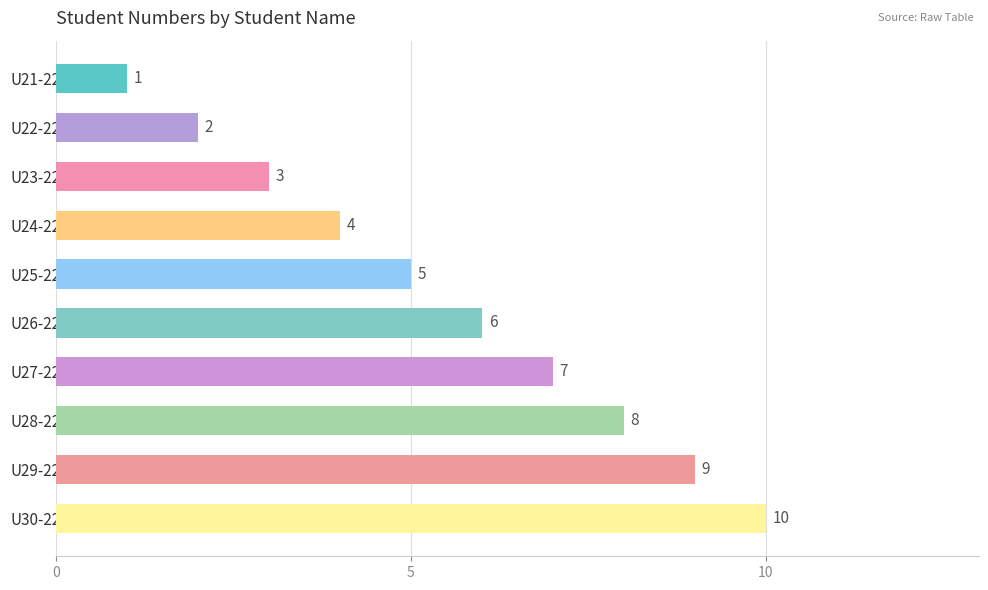

How many categories are shown in the chart?

10